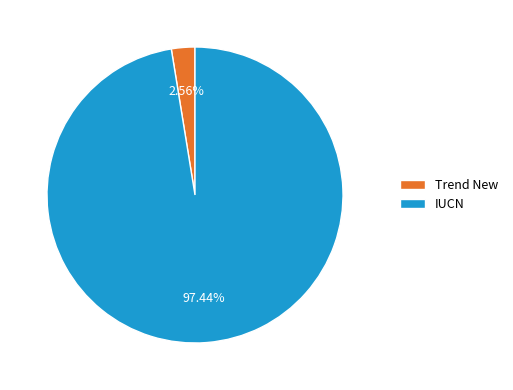

What is the total percentage of IUCN and Trend New?

100.0%